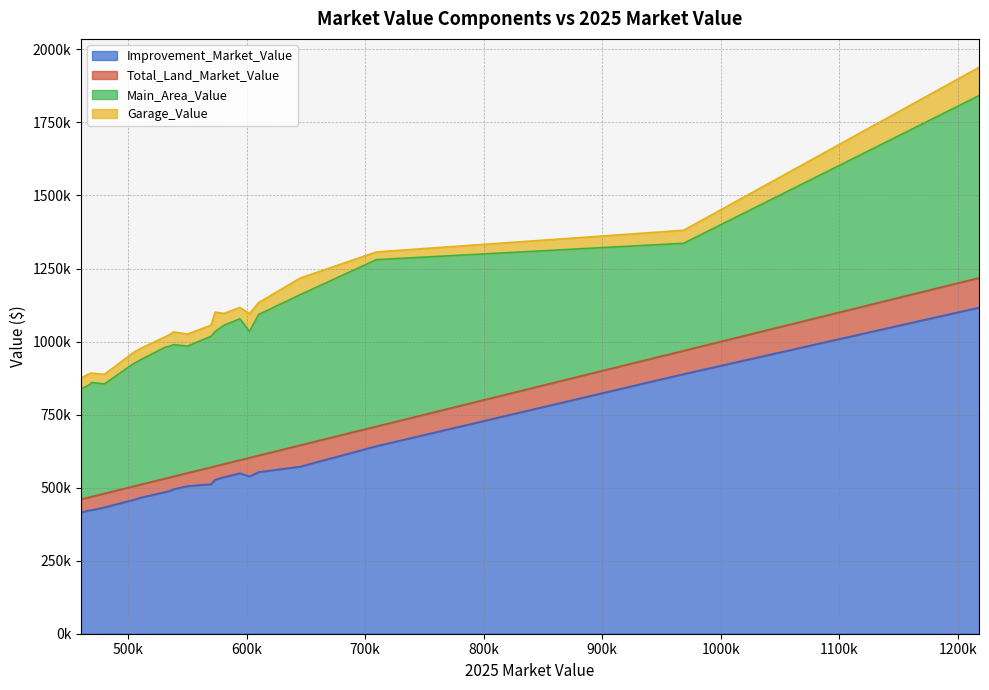

Between 504815 and 550119, which is larger?

550119